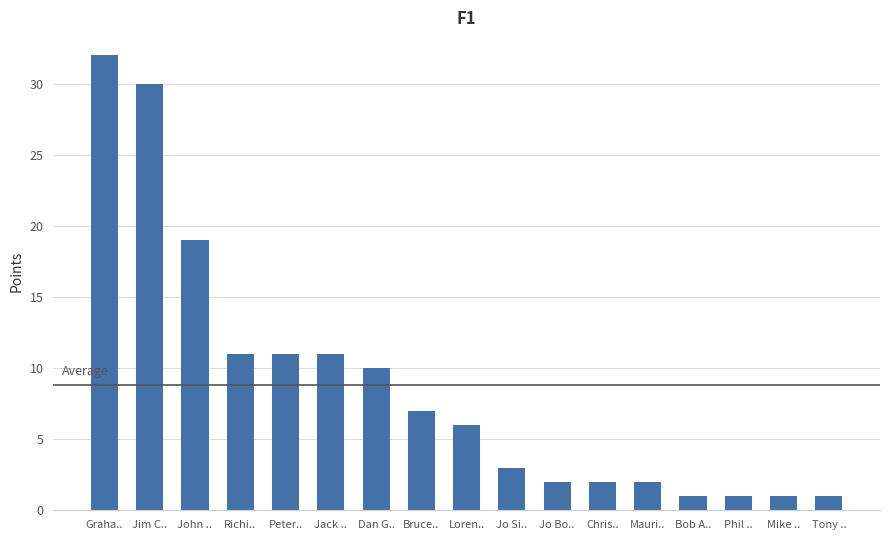

What is the change in value from Jim C.. to Bruce..?

-23